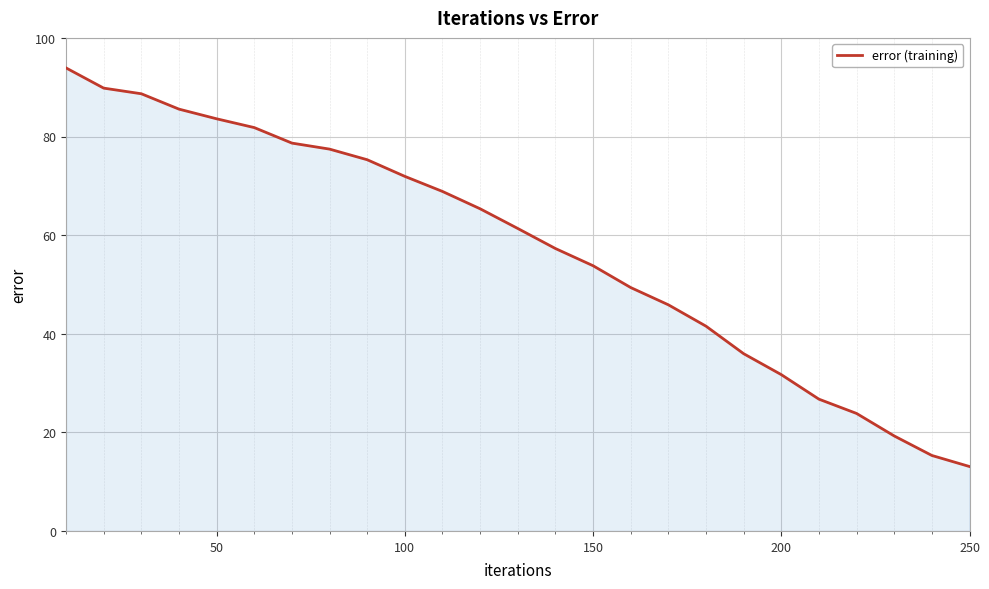

What is the greatest value displayed?

93.9